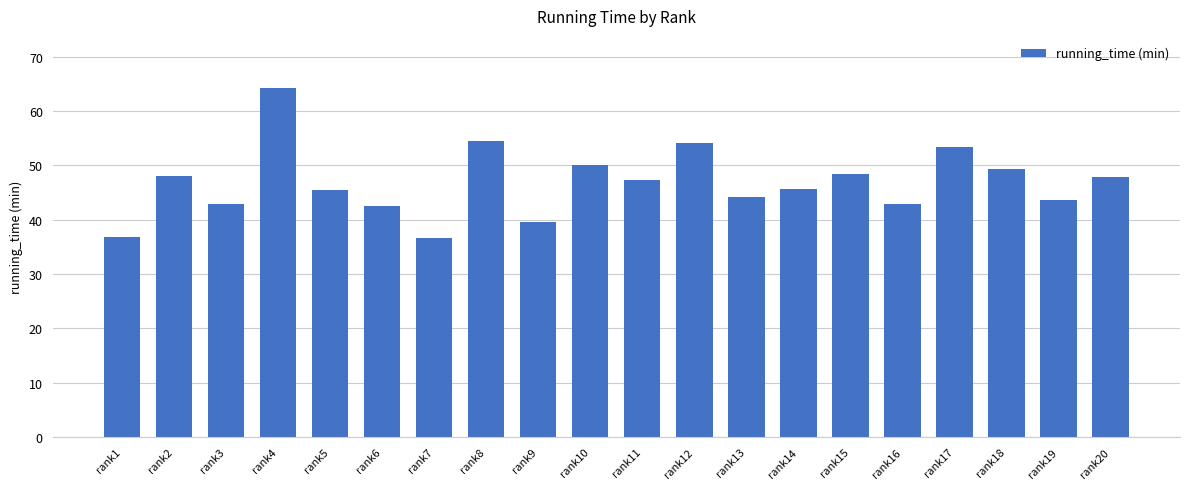

Which label corresponds to the largest value in the chart?

rank4